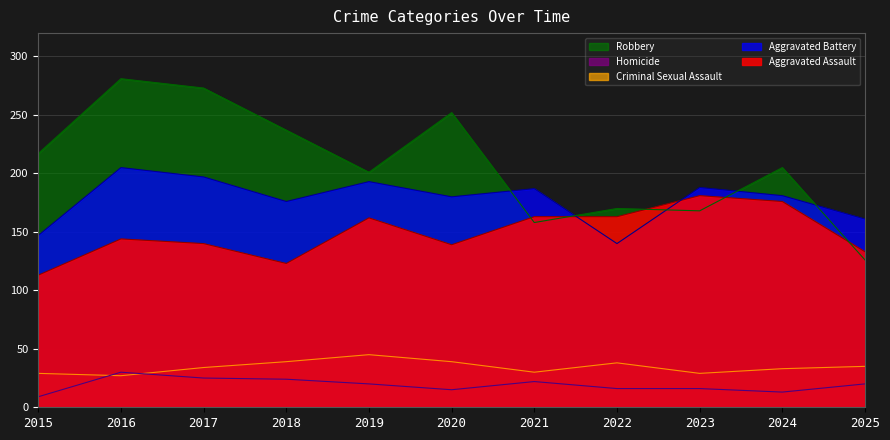

How many data points in Aggravated Battery are less than 181?

5